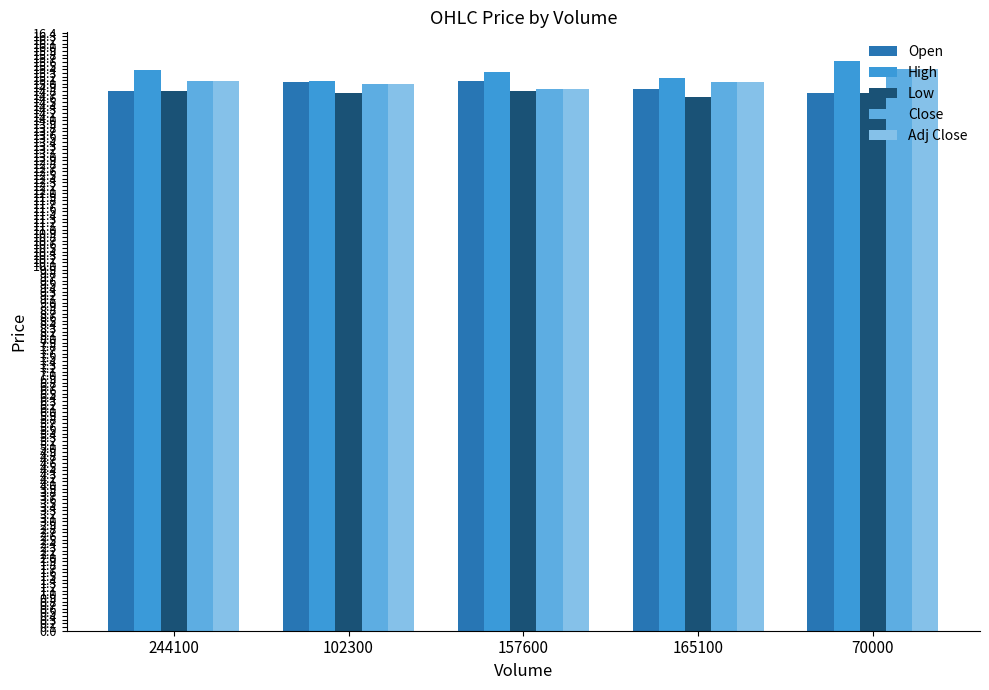

What is the minimum value shown in the chart?

14.6